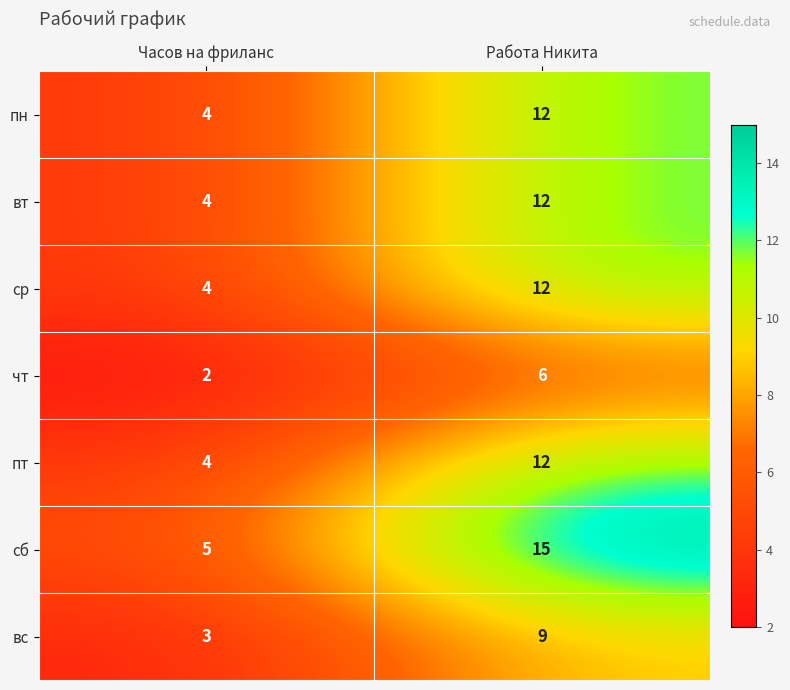

Reading left to right, what are all the values shown in this chart?

пн: Часов на фриланс=4	Работа Никита=12
вт: Часов на фриланс=4	Работа Никита=12
ср: Часов на фриланс=4	Работа Никита=12
чт: Часов на фриланс=2	Работа Никита=6
пт: Часов на фриланс=4	Работа Никита=12
сб: Часов на фриланс=5	Работа Никита=15
вс: Часов на фриланс=3	Работа Никита=9